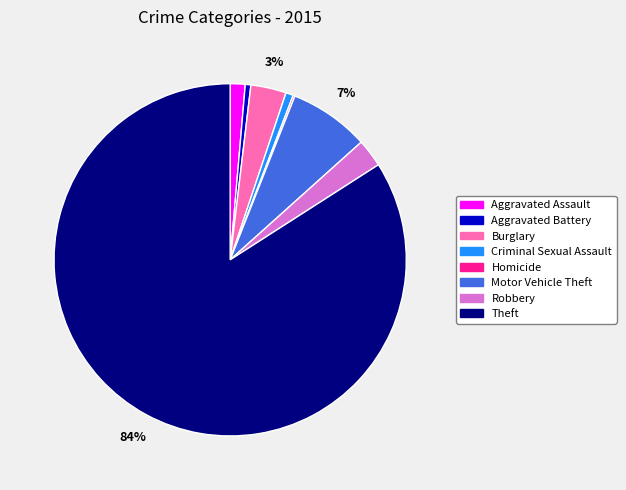

To the nearest percent, what is the average slice percentage?

12%